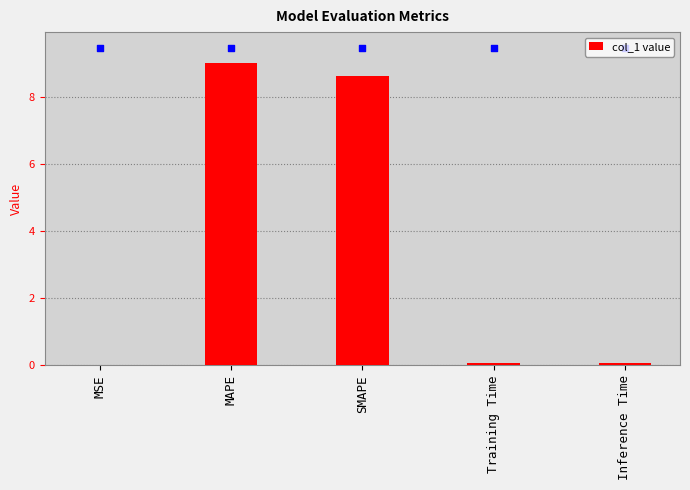

At which category is the sum across all series the highest?

MAPE